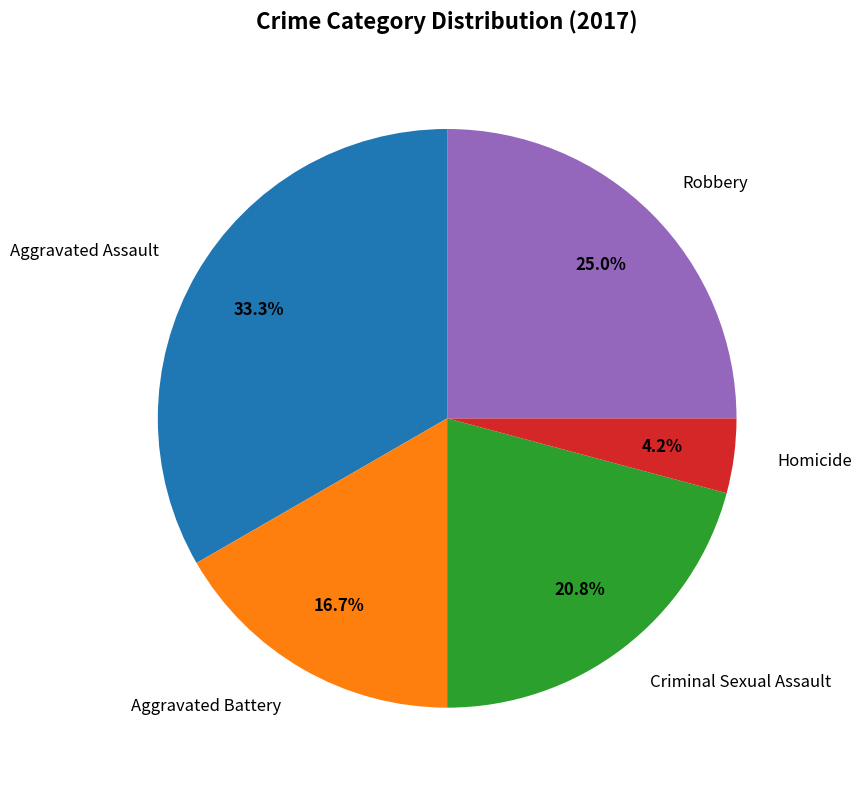

Combined, what portion of the pie is Criminal Sexual Assault and Homicide?

25.0%